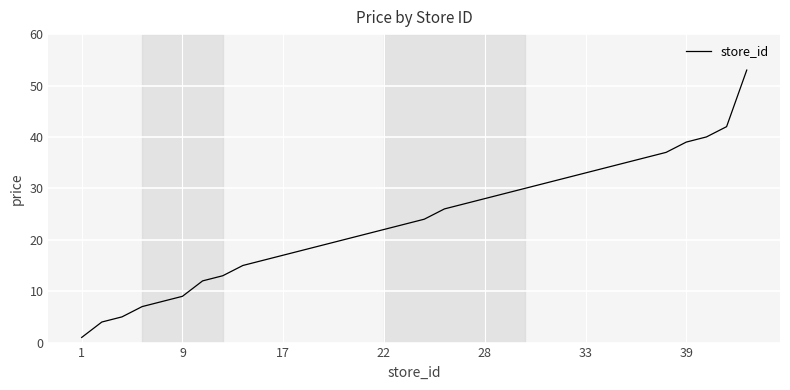

What is the difference between the maximum and minimum values?

52